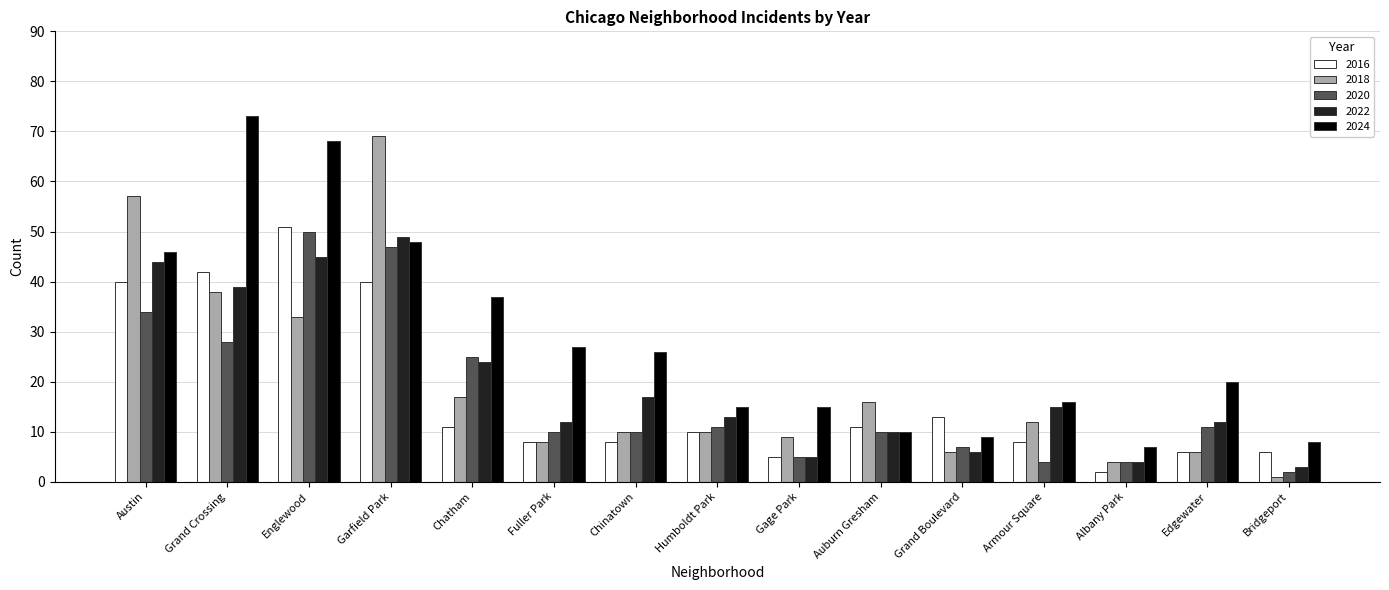

Is it true that 2022 equals 21 at Humboldt Park?

False